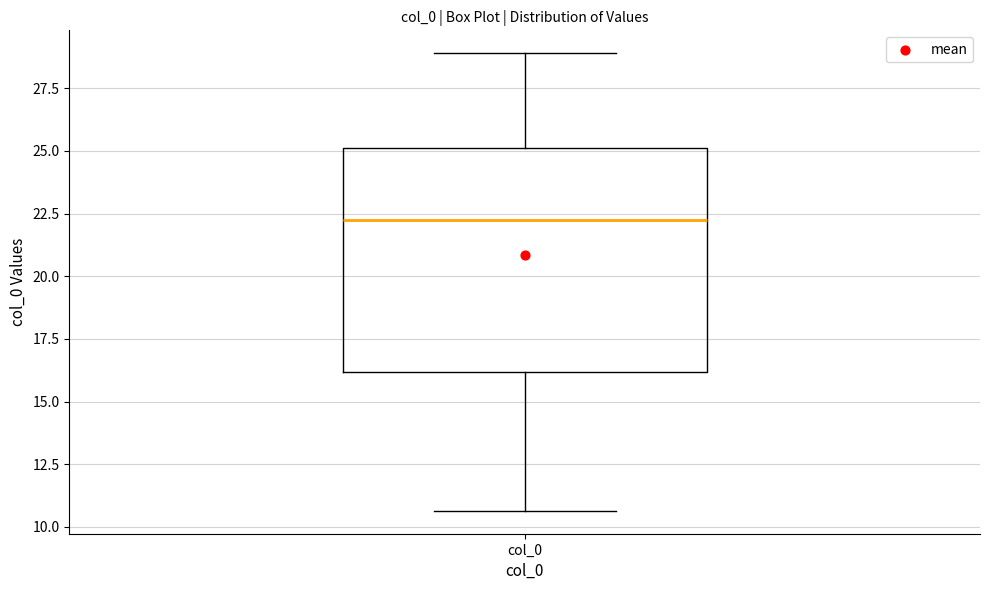

Where does the lower whisker of the box for col_0 end on the y-axis? The values are not printed on the chart, so give them approximately, as read against the axis.

10.5